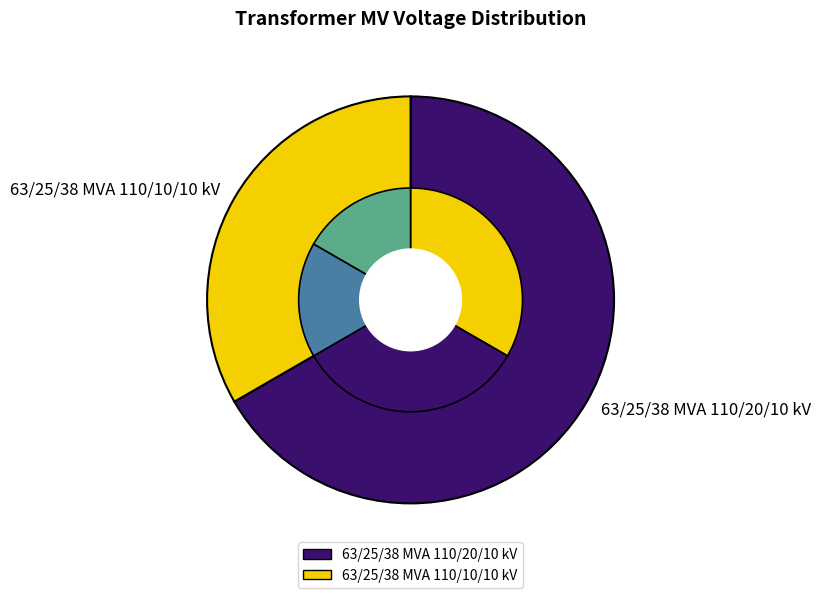

Approximately how many times larger is the value at 63/25/38 MVA 110/20/10 kV compared to 63/25/38 MVA 110/10/10 kV?

2.0